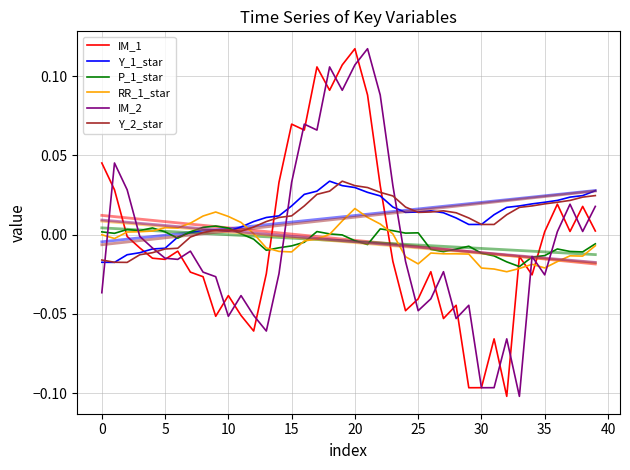

At which label does RR_1_star first exceed 0?

5